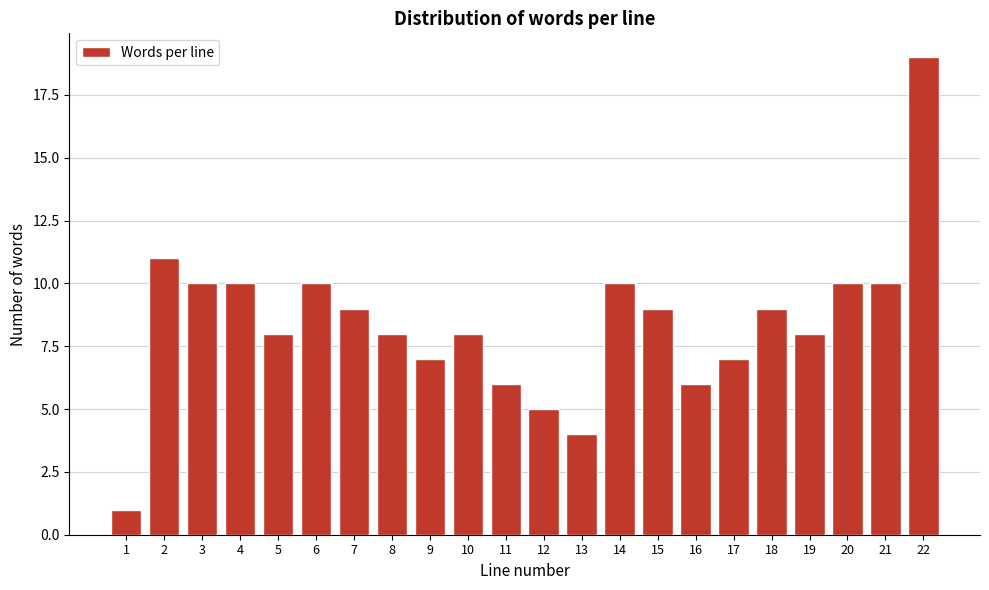

Reading left to right, extract all data points from this chart.

1=1	2=11	3=10	4=10	5=8	6=10	7=9	8=8	9=7	10=8	11=6	12=5	13=4	14=10	15=9	16=6	17=7	18=9	19=8	20=10	21=10	22=19